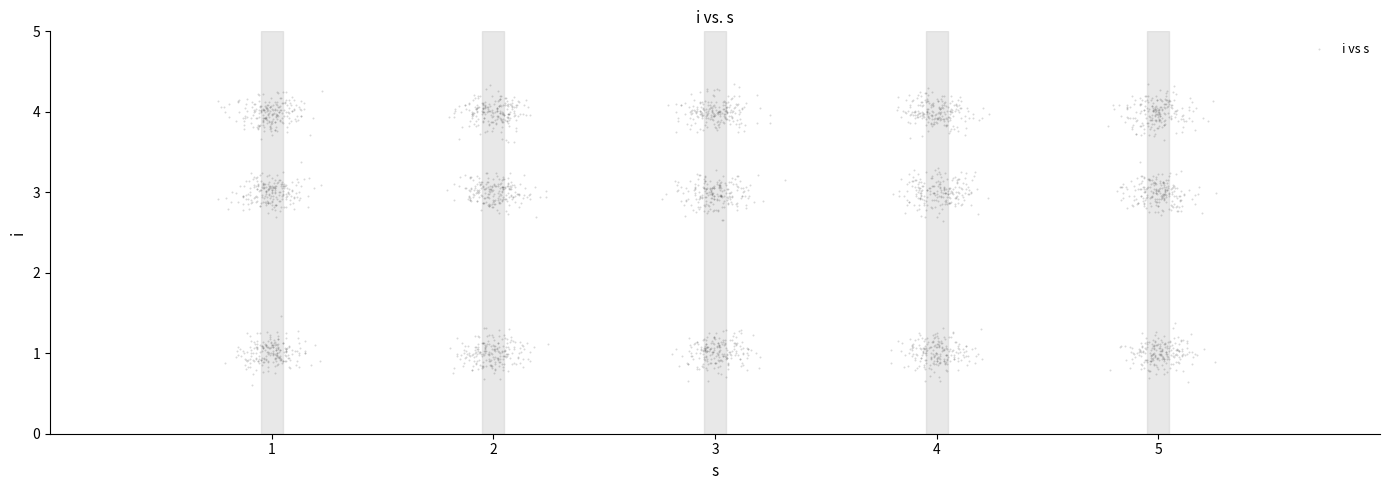

What is the range of Y values (max minus min)?

3.7